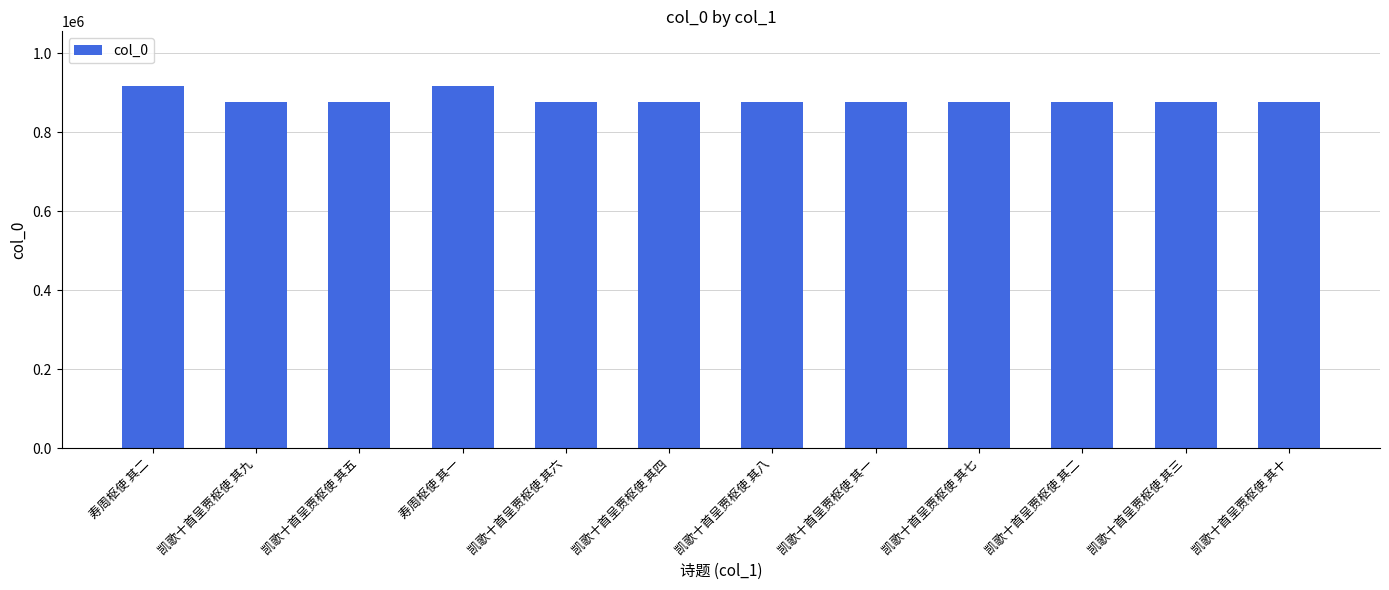

At which label does the data first exceed 875375?

寿周枢使 其二